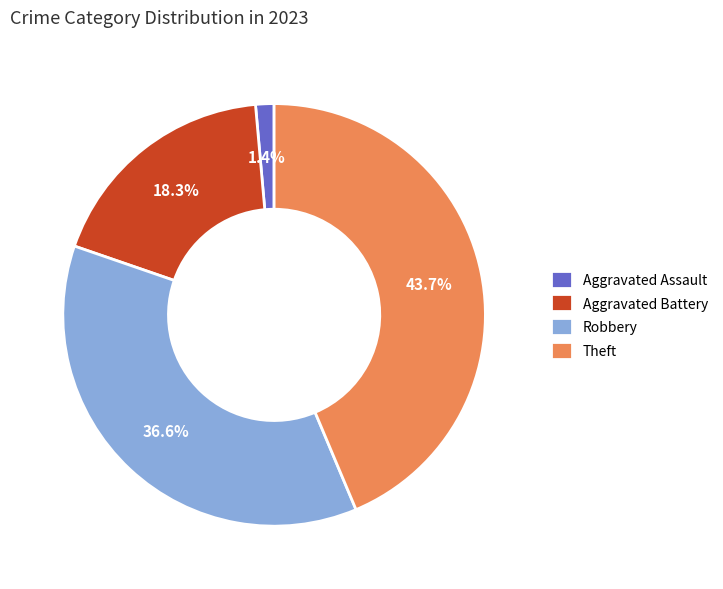

What is the ratio of the value at Aggravated Battery to the value at Theft?

0.4